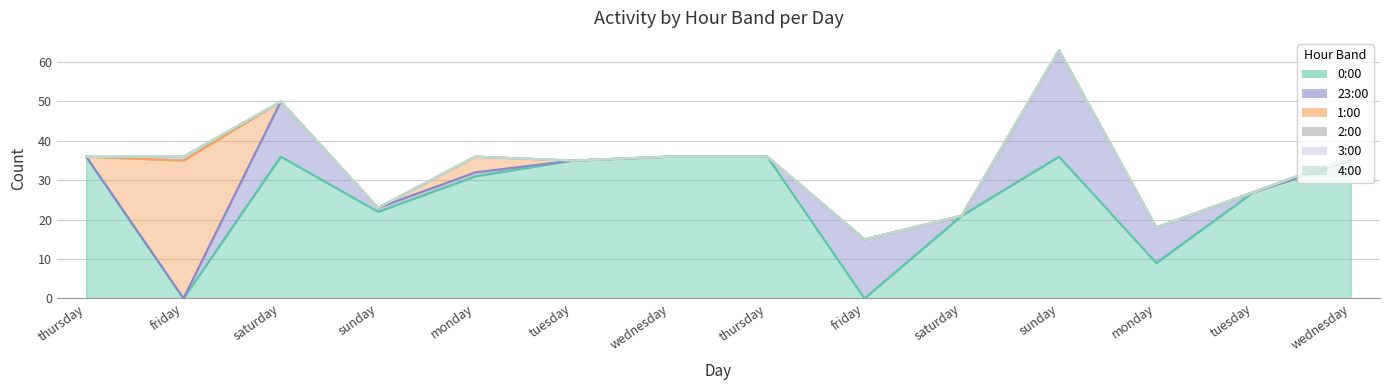

Which series has the largest total across all categories?

0:00